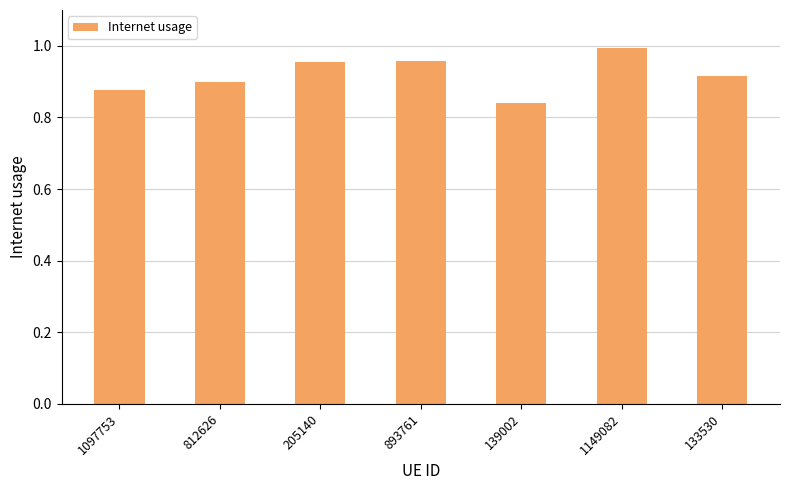

What is the label of the 5th bar from the left?

139002